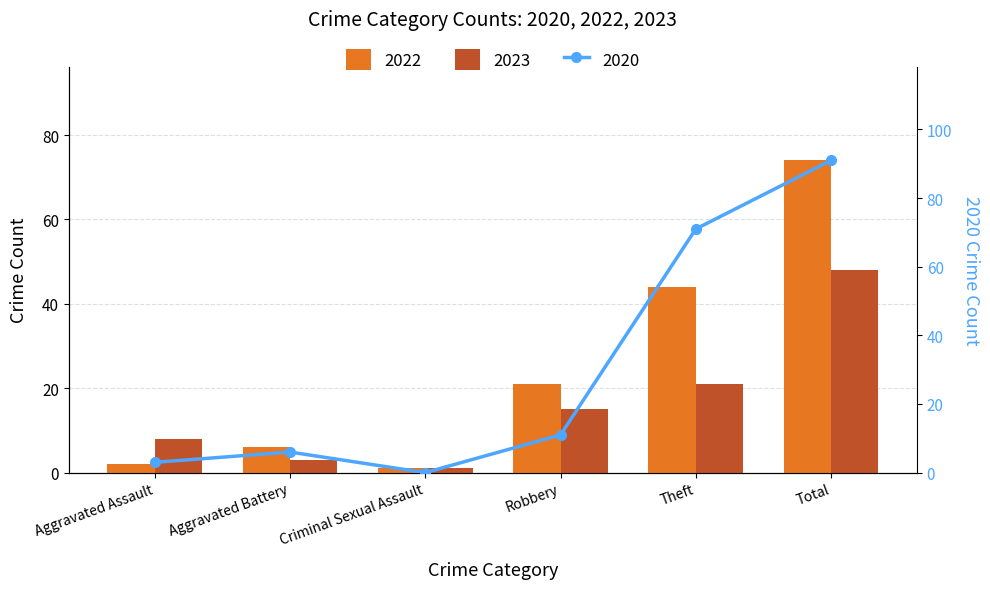

Rank the categories by 2023 value from highest to lowest.

Total, Theft, Robbery, Aggravated Assault, Aggravated Battery, Criminal Sexual Assault